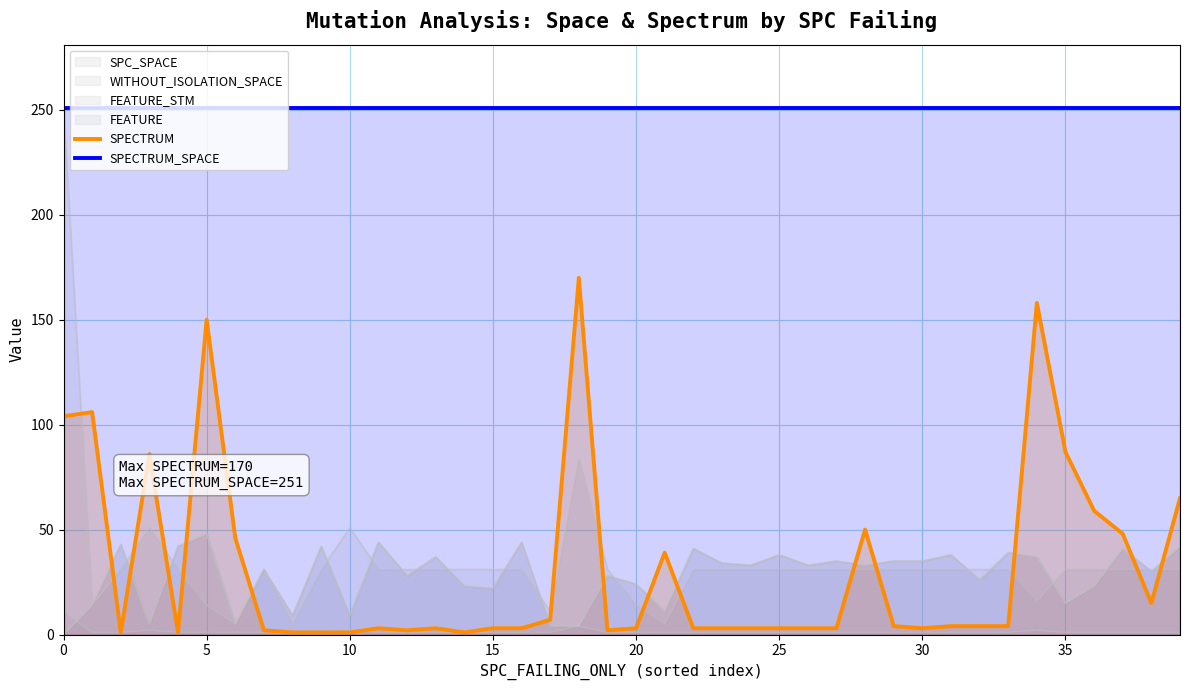

At how many categories does at least one series exceed 249?

40